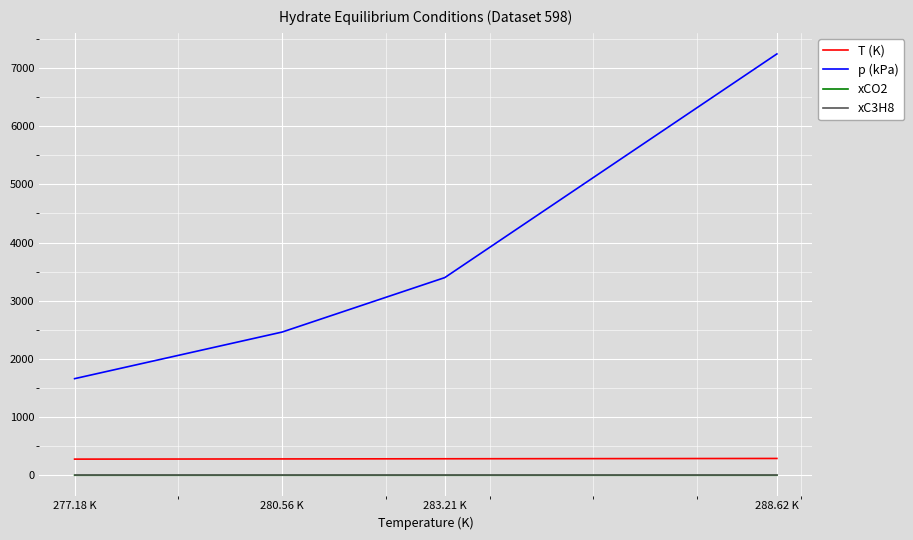

True or false: xC3H8 and xCO2 intersect in this chart.

False